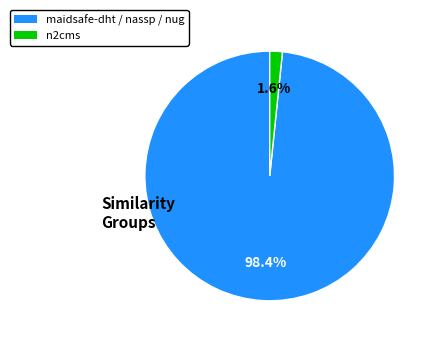

Count the number of slices in the pie.

2